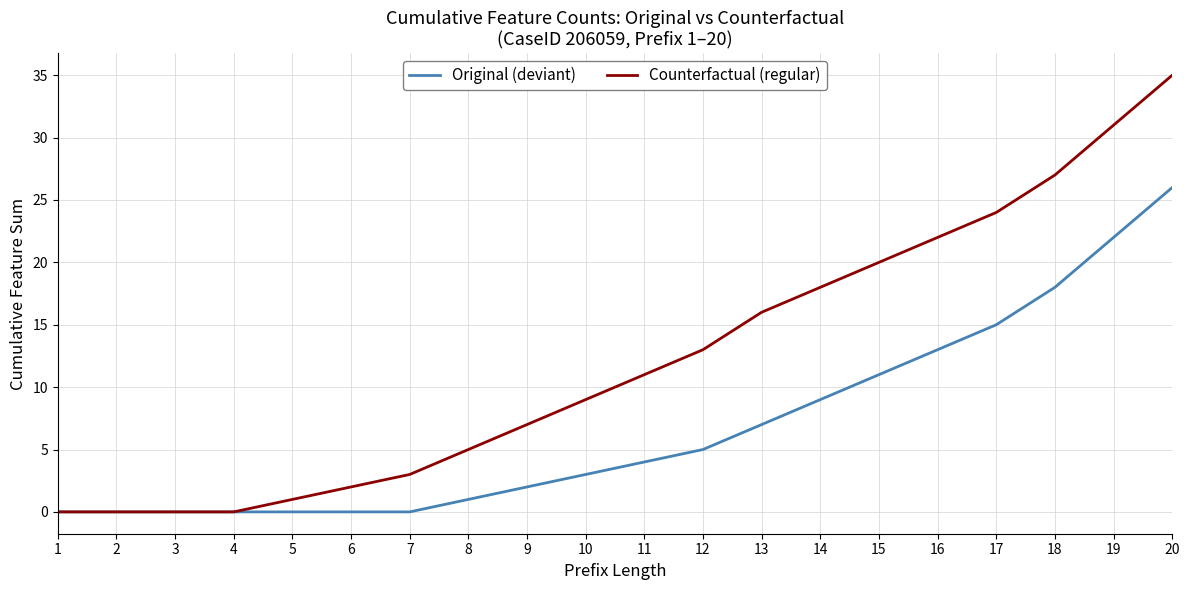

What are all the series names shown in the legend?

Original (deviant), Counterfactual (regular)